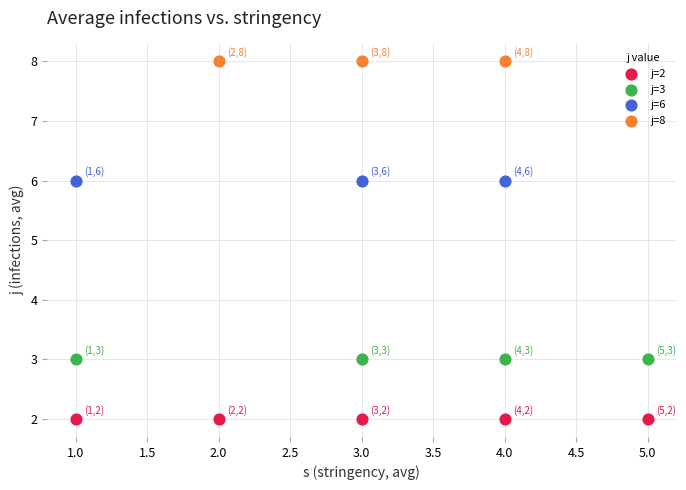

Which series contains the highest Y value?

j=8